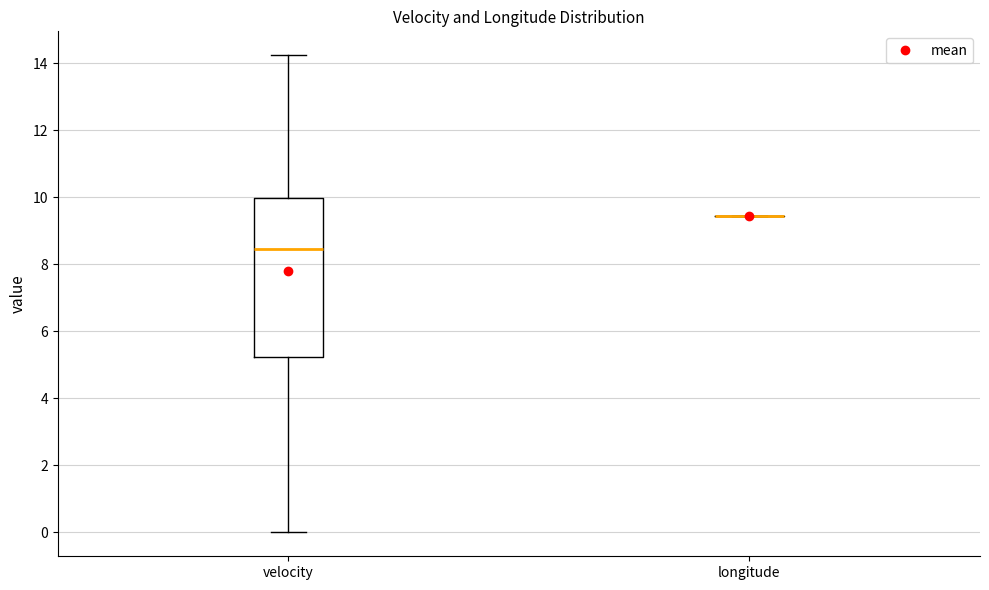

Reading left to right, transcribe this box plot: for each box, give where its median line is, the range the box spans, and where its two whiskers end, as read against the y-axis. The values are not printed on the chart, so give them approximately, as read against the axis.

velocity: median 8.4, box 5.2 to 10.0, whiskers 0.0 to 14.2
longitude: box collapsed to a line at 9.4, whiskers 9.4 to 9.4